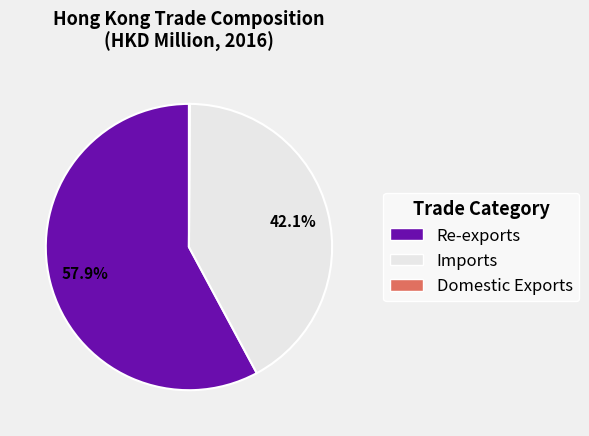

Is there any slice that represents more than half of the pie?

Yes